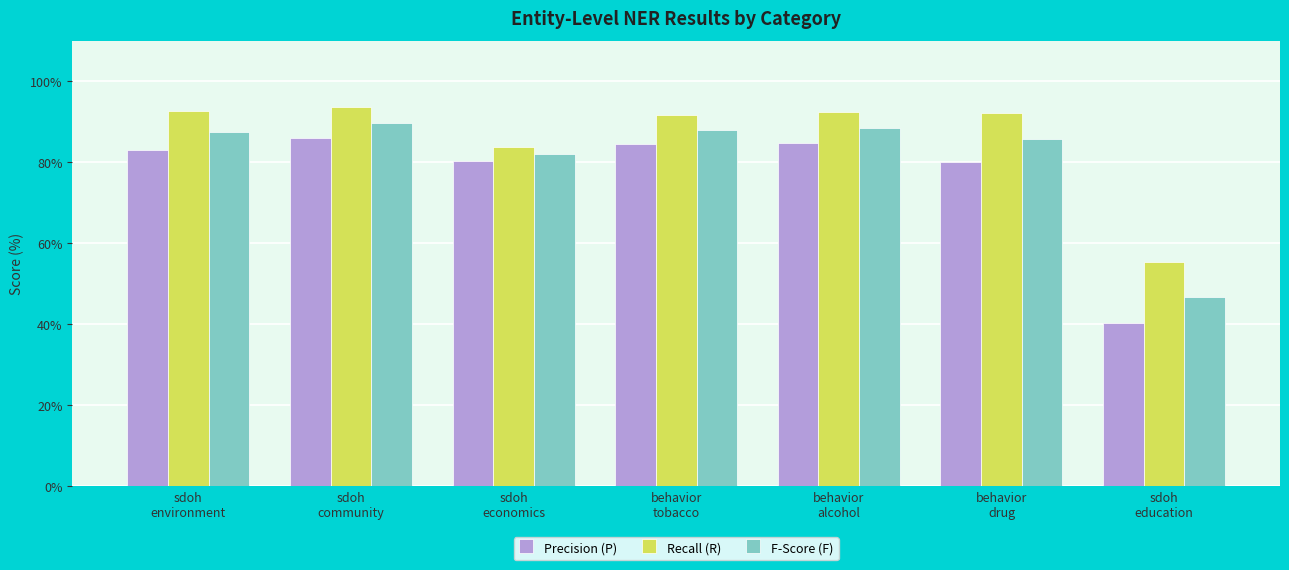

What is the average value of the F-Score (F) series?

81.2